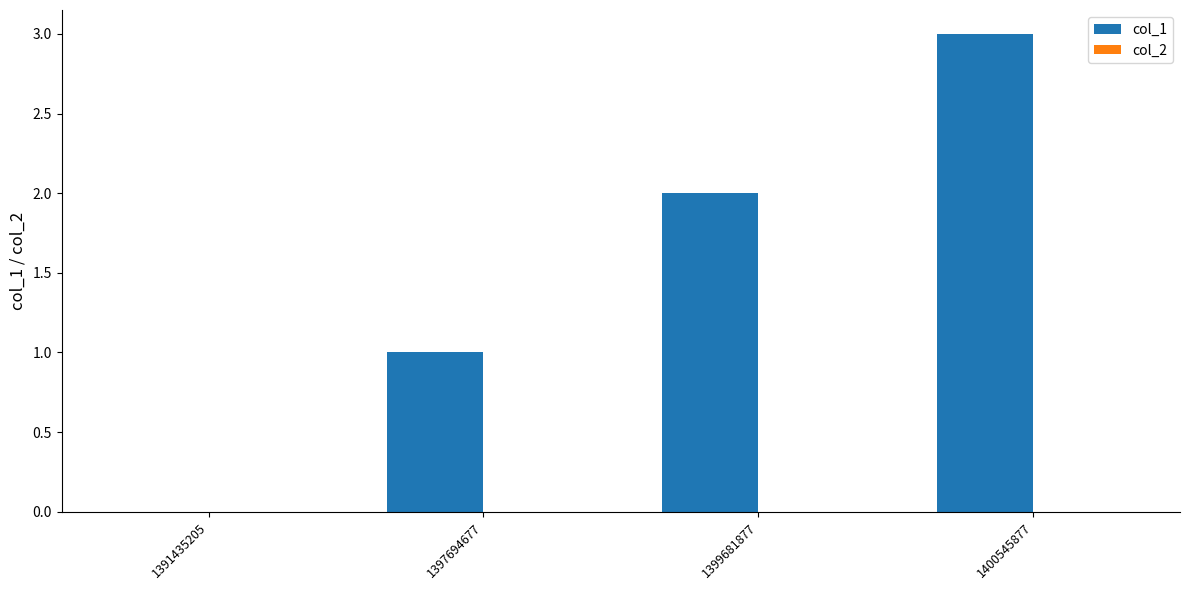

Read the value at 1400545877.

3